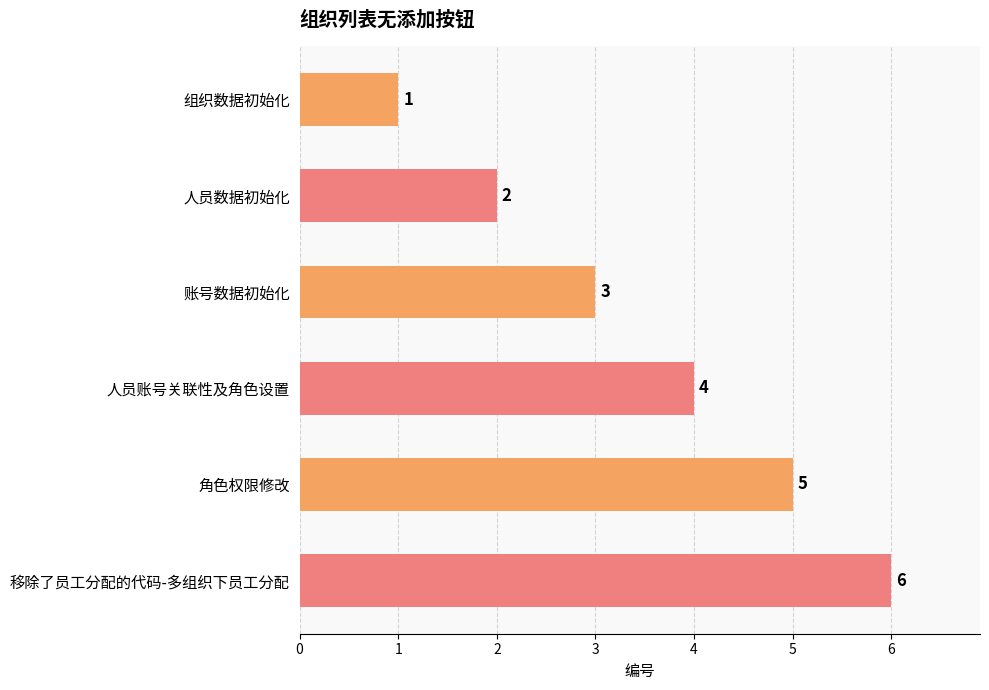

What is the label of the 3rd bar from the bottom?

人员账号关联性及角色设置